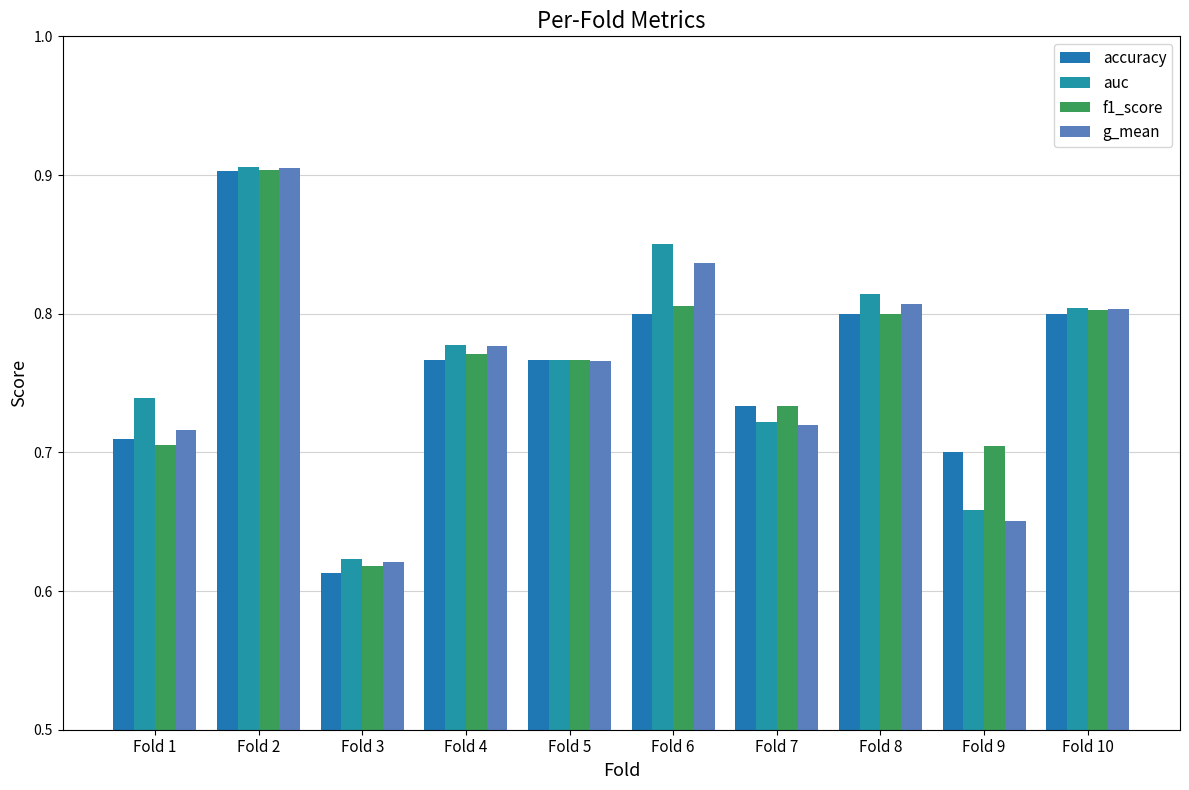

Read the auc value at Fold 9.

0.7